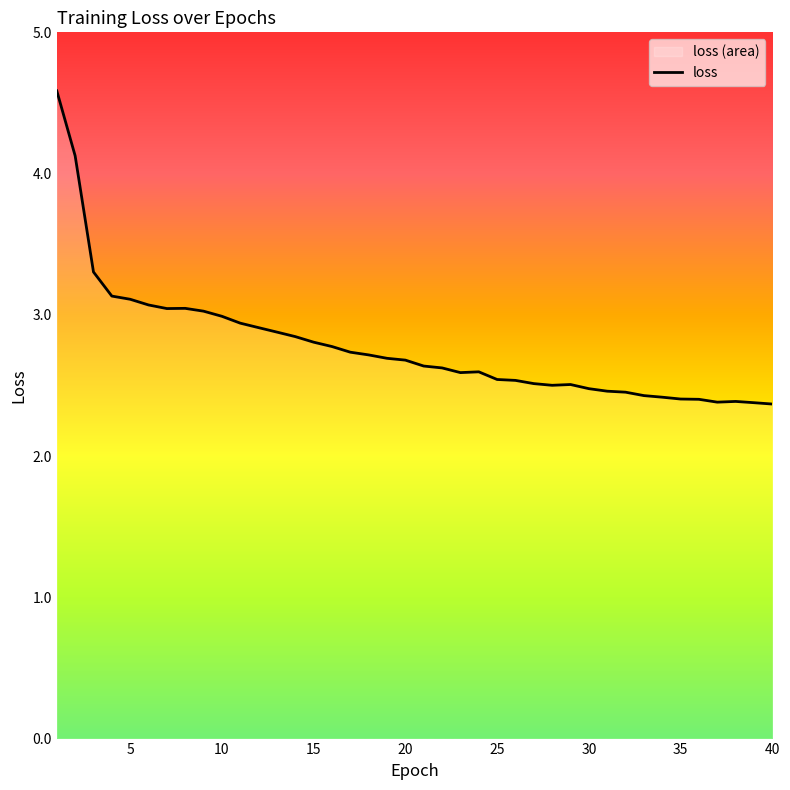

Between 20 and 5, which is larger?

5